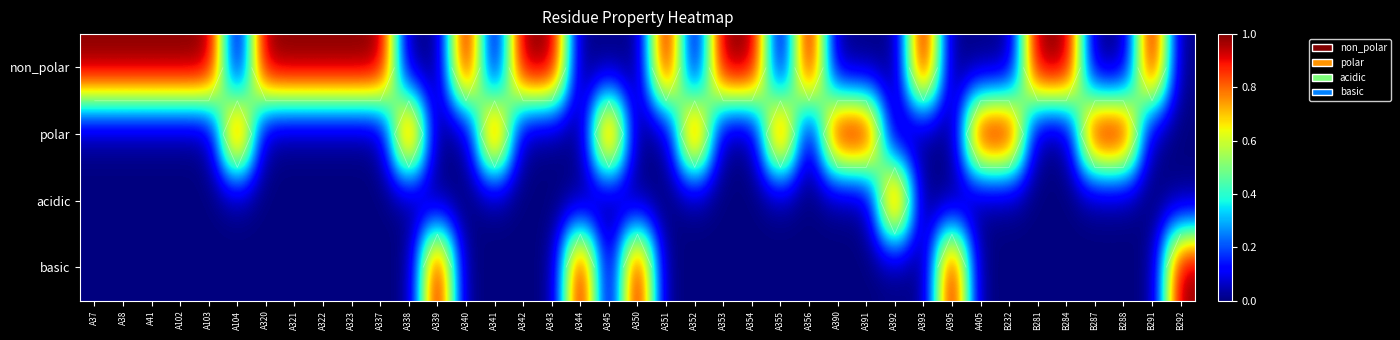

What is the highest value of the basic series?

1